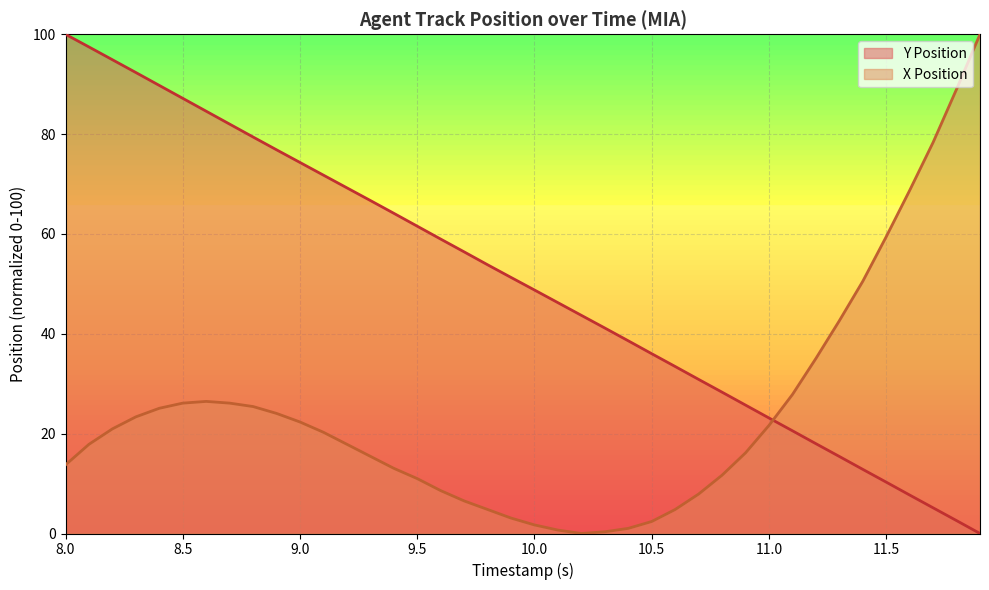

How many times do Y Position and X Position cross each other?

1